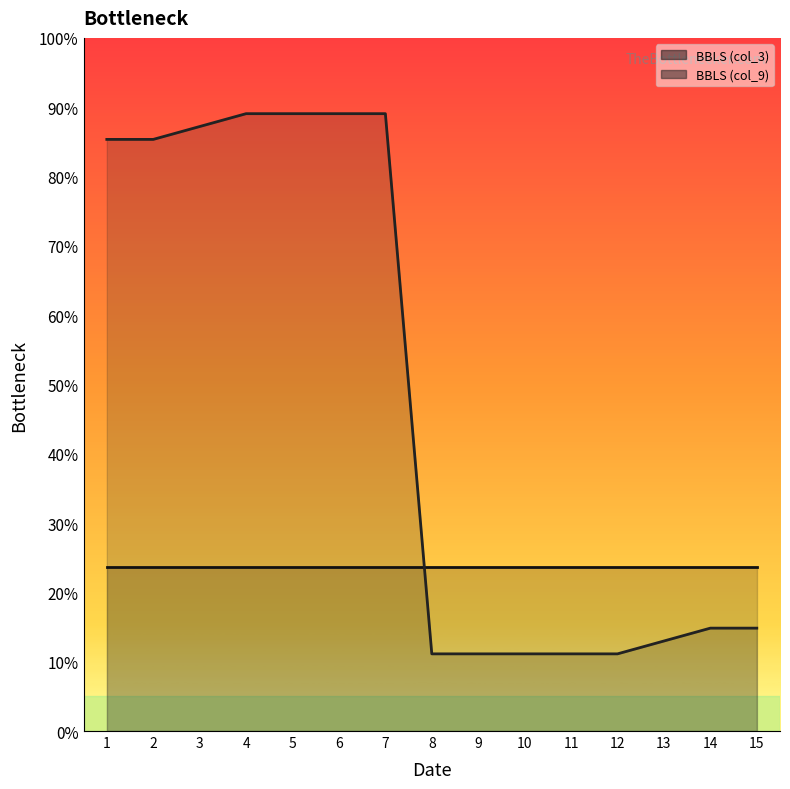

The value at 10 is 20.0. True or false?

True